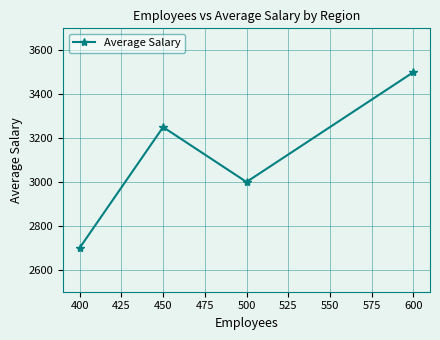

How many series are shown in this chart?

1